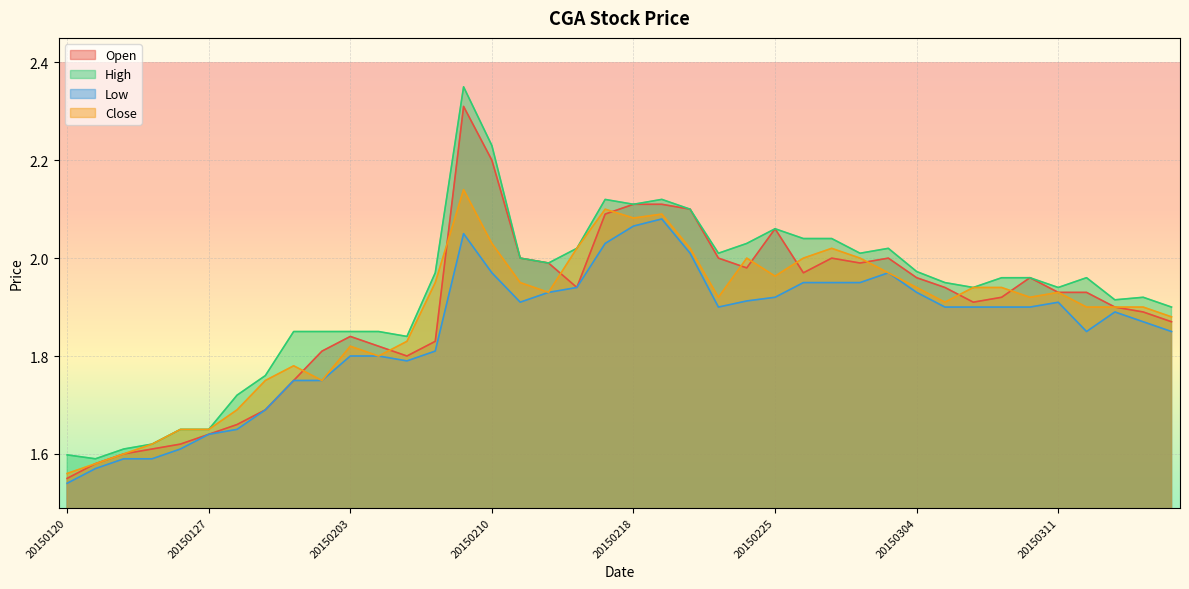

Which category has the highest value in the Close series?

20150209